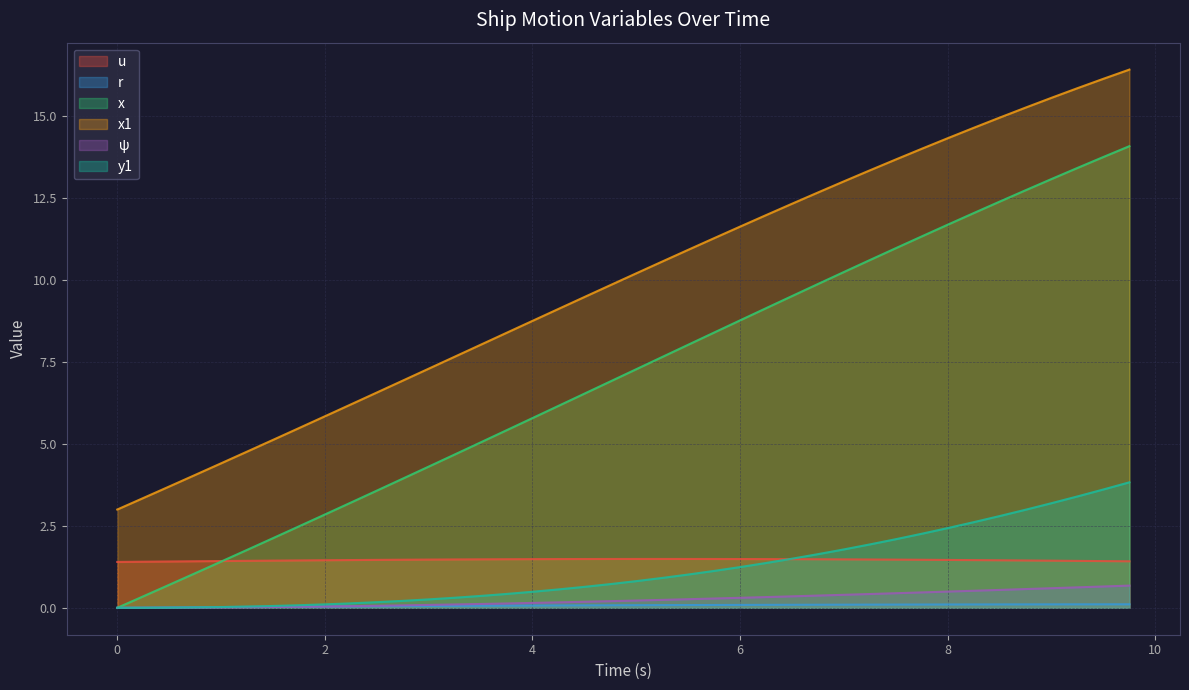

The u series shows 0.7 at 5.5. True or false?

False